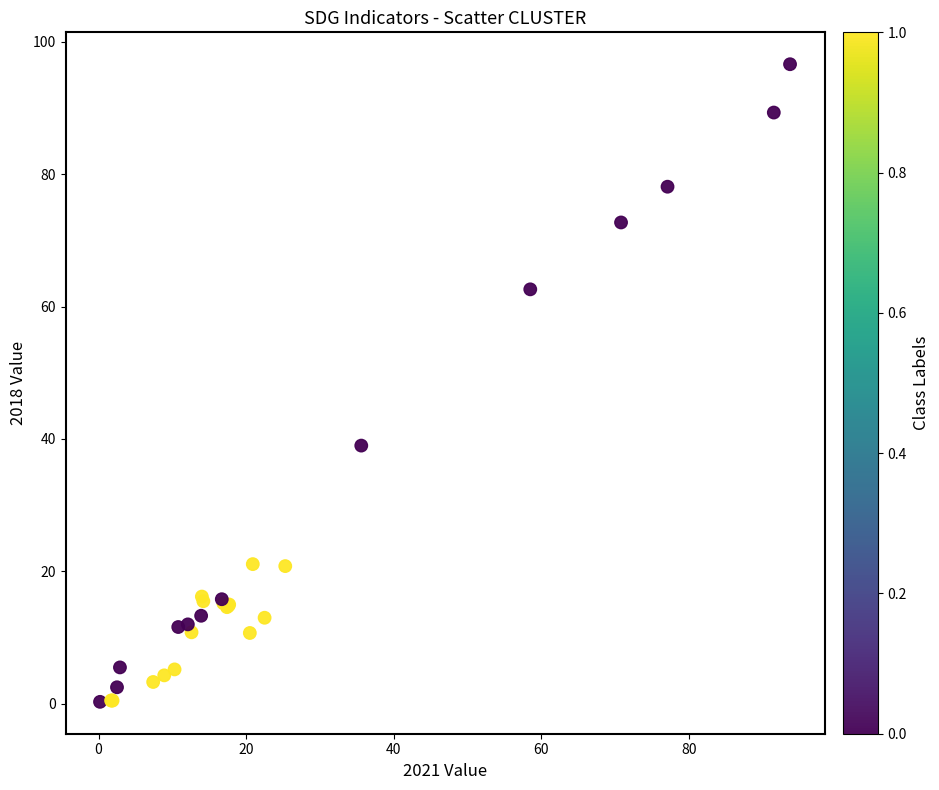

What Y value in the scatter plot is closest to 48?

39.0